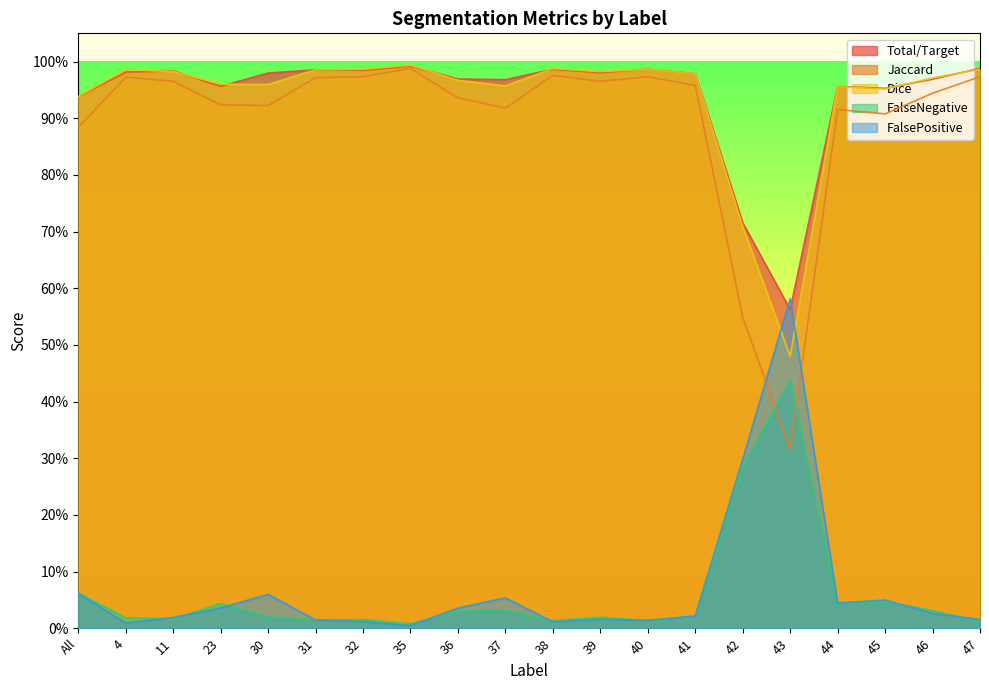

What is the value of the Jaccard point at the 8th from the left?

1.0